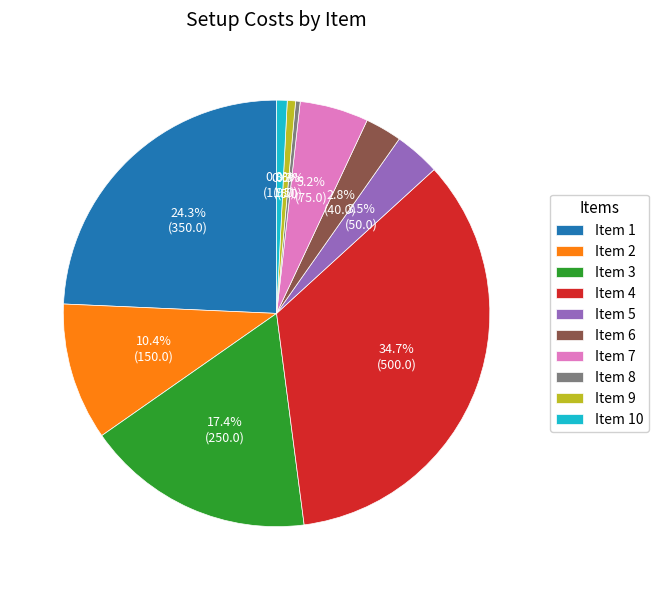

Is Item 10 the majority of the pie?

No